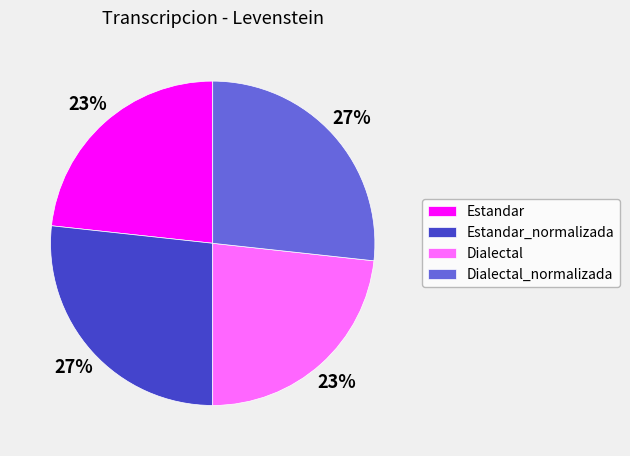

True or false: Estandar accounts for 23% of the total.

True